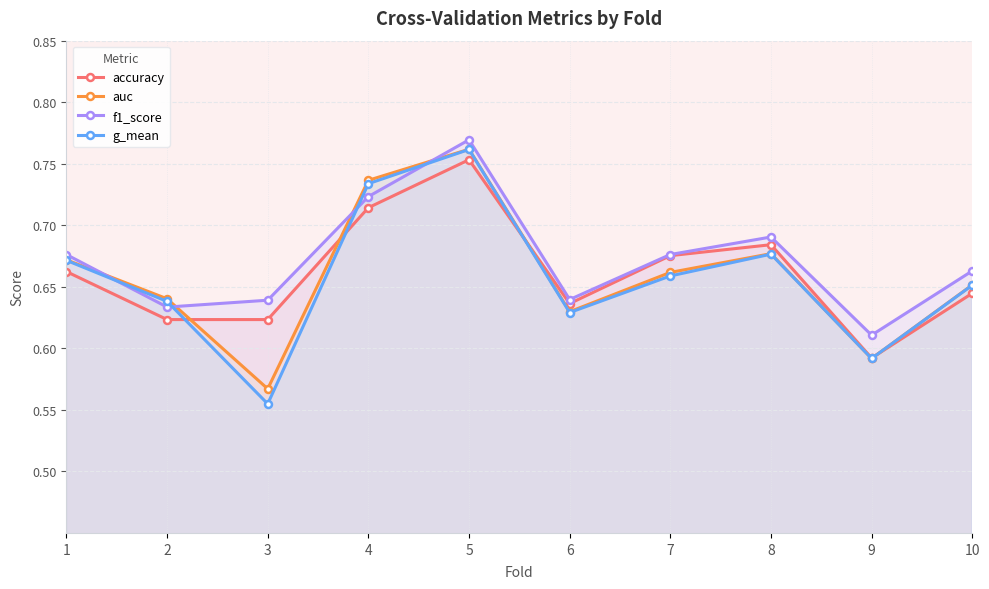

Reading right to left, extract all data points from this chart.

accuracy: 10=0.6	9=0.6	8=0.7	7=0.7	6=0.6	5=0.8	4=0.7	3=0.6	2=0.6	1=0.7
auc: 10=0.7	9=0.6	8=0.7	7=0.7	6=0.6	5=0.8	4=0.7	3=0.6	2=0.6	1=0.7
f1_score: 10=0.7	9=0.6	8=0.7	7=0.7	6=0.6	5=0.8	4=0.7	3=0.6	2=0.6	1=0.7
g_mean: 10=0.7	9=0.6	8=0.7	7=0.7	6=0.6	5=0.8	4=0.7	3=0.6	2=0.6	1=0.7